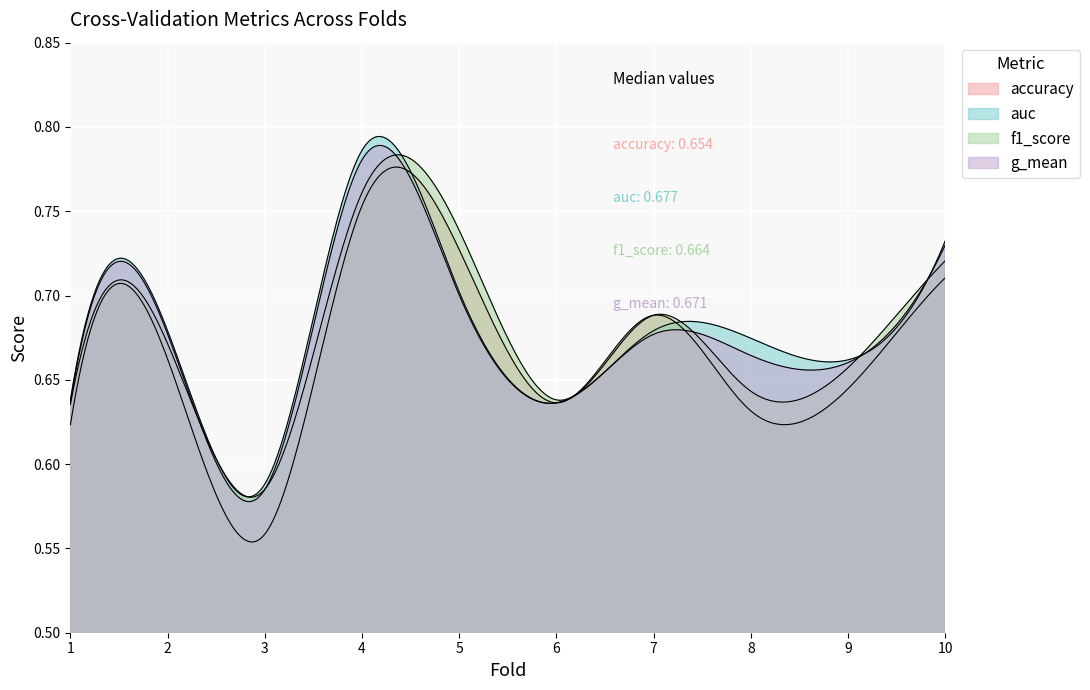

What is the difference between the second highest and minimum values in the accuracy series?

0.2